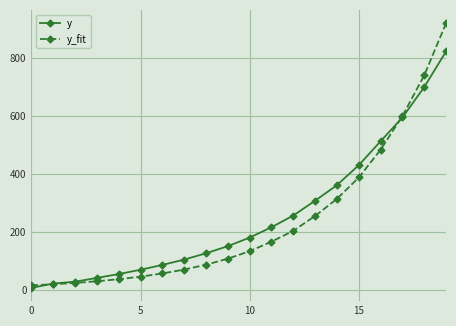

What is the highest value of the y_fit series?

921.2